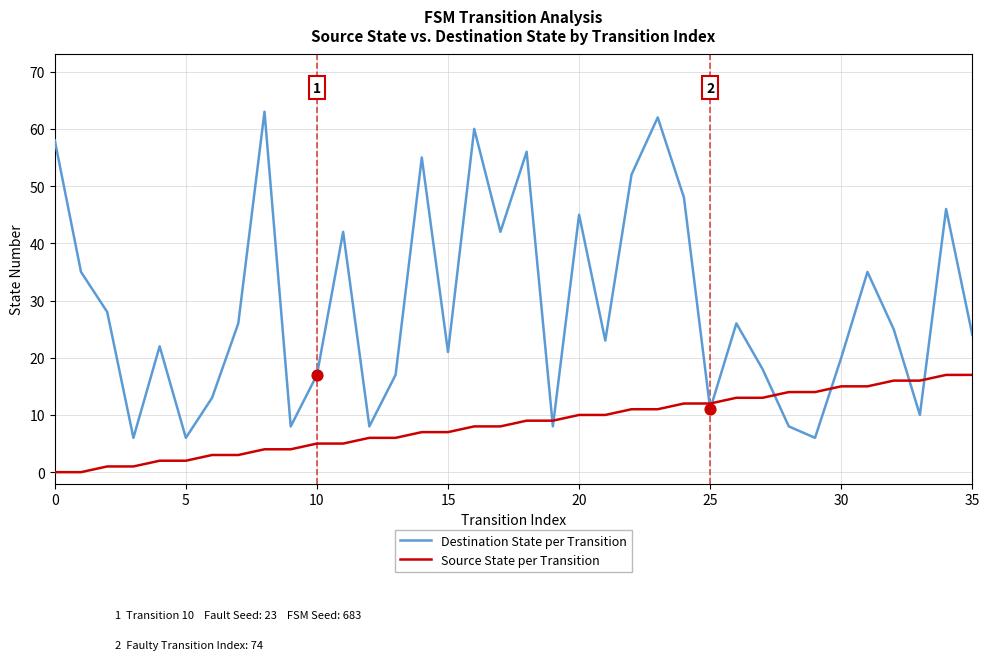

Which series has the widest spread of values?

Destination State per Transition